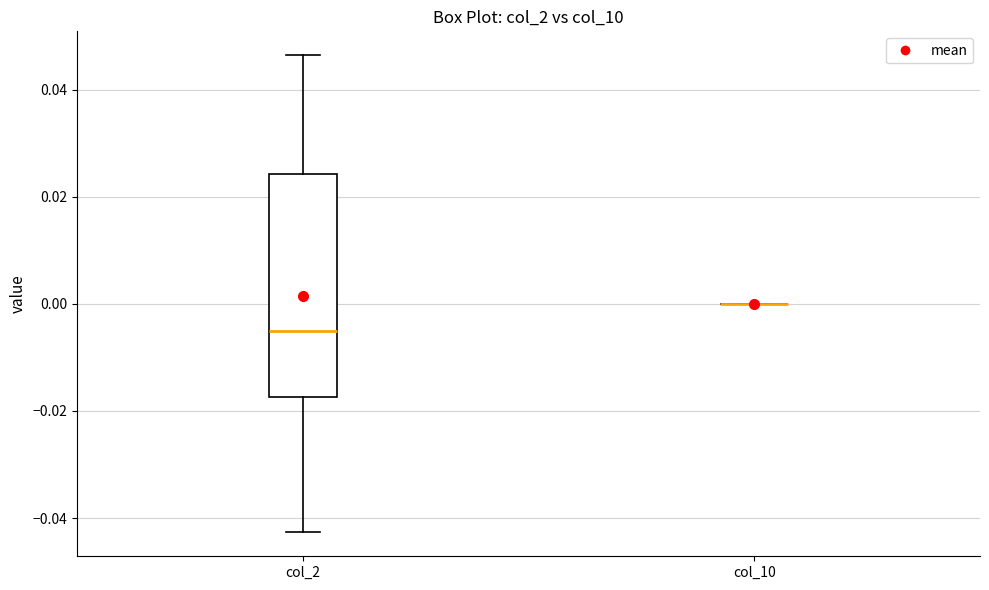

Reading left to right, transcribe this box plot: for each box, give where its median line is, the range the box spans, and where its two whiskers end, as read against the y-axis. The values are not printed on the chart, so give them approximately, as read against the axis.

col_2: median -0.006, box -0.018 to 0.024, whiskers -0.042 to 0.046
col_10: box collapsed to a line at 0.000, whiskers 0.000 to 0.000